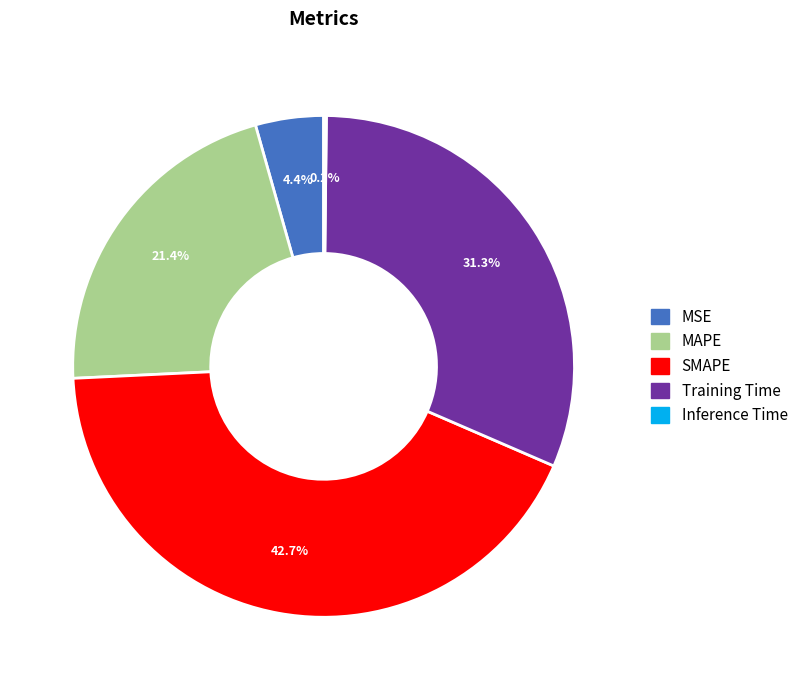

What is the largest slice in the pie chart?

SMAPE